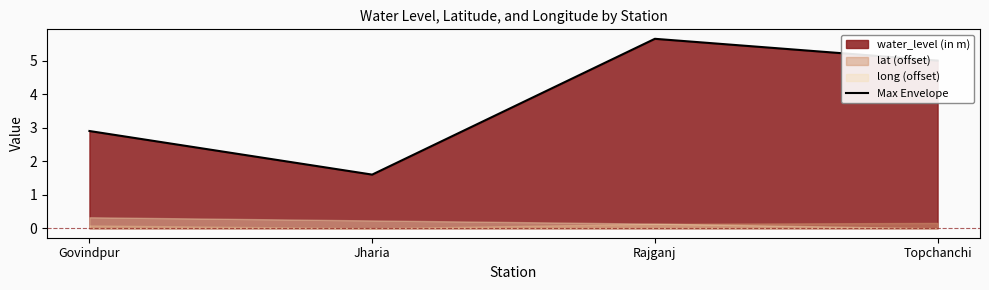

The value at Rajganj is 5.7. True or false?

True